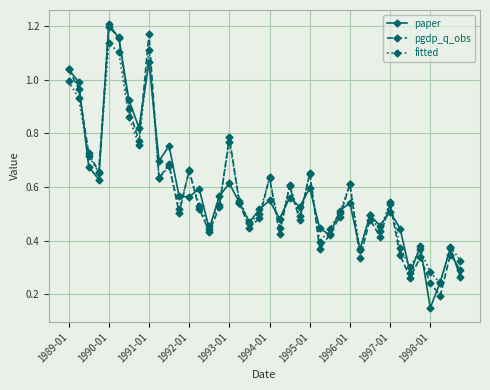

Which series has the widest spread of values?

paper